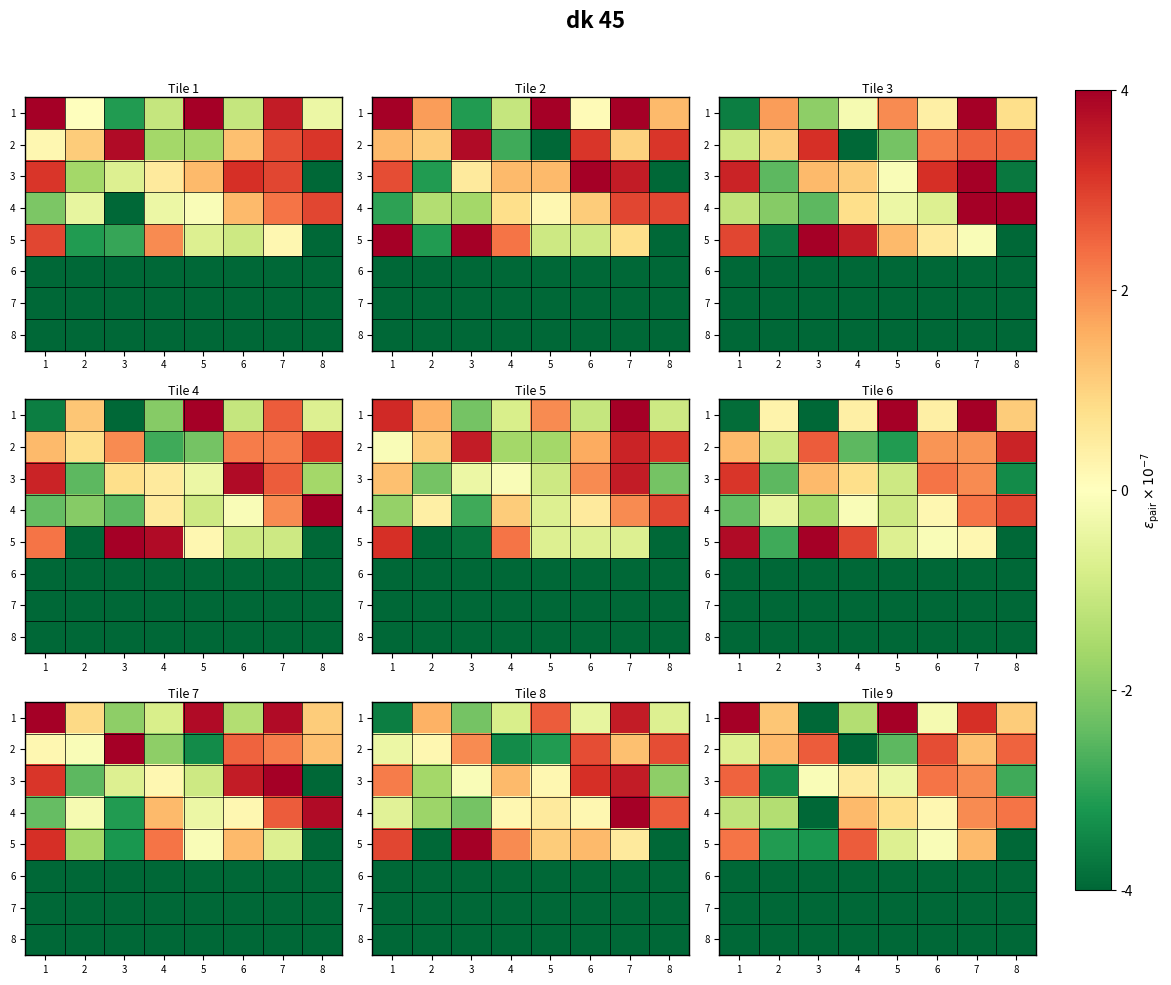

What is the total value across all series at 6?

25.0